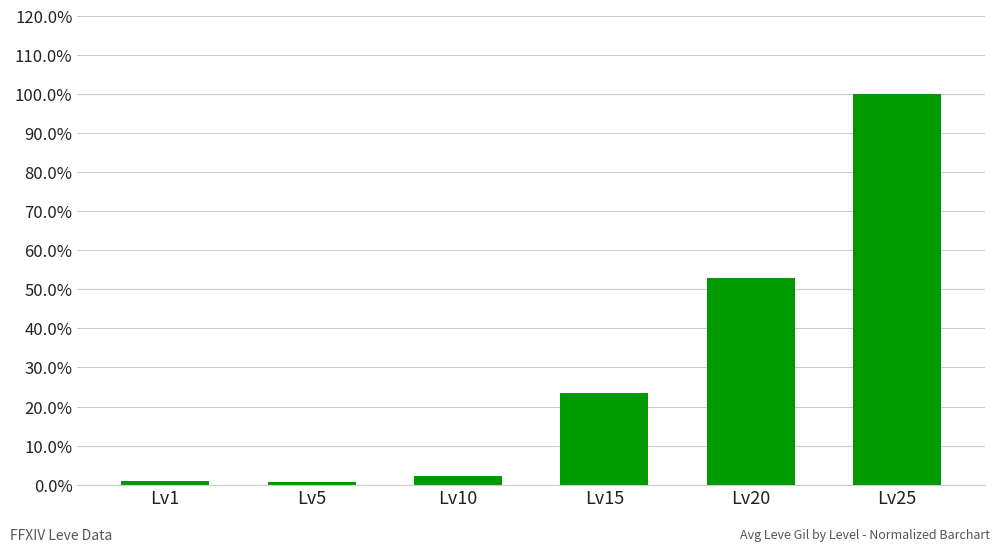

Does the chart contain any negative values?

No